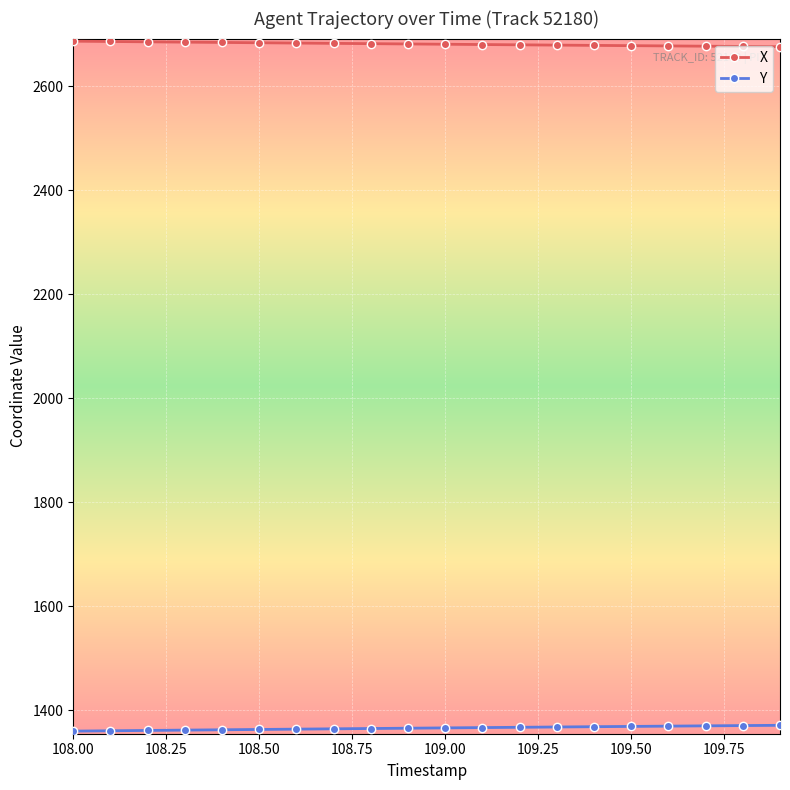

Rank the series by their maximum value, from lowest to highest.

Y, X